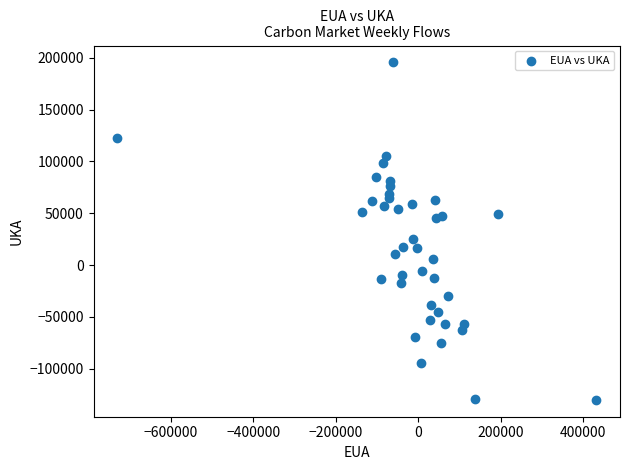

What Y value in the scatter plot is closest to 32795?

25464.8